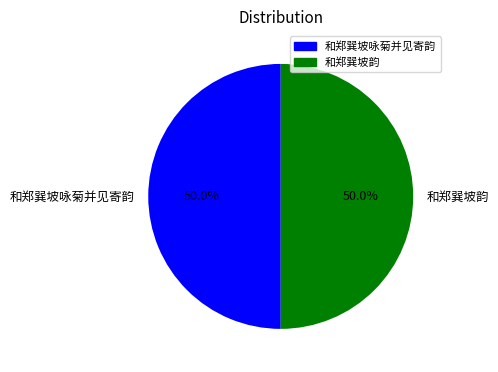

Approximately how many times larger is the value at 和郑巽坡咏菊并见寄韵 compared to 和郑巽坡韵?

1.0